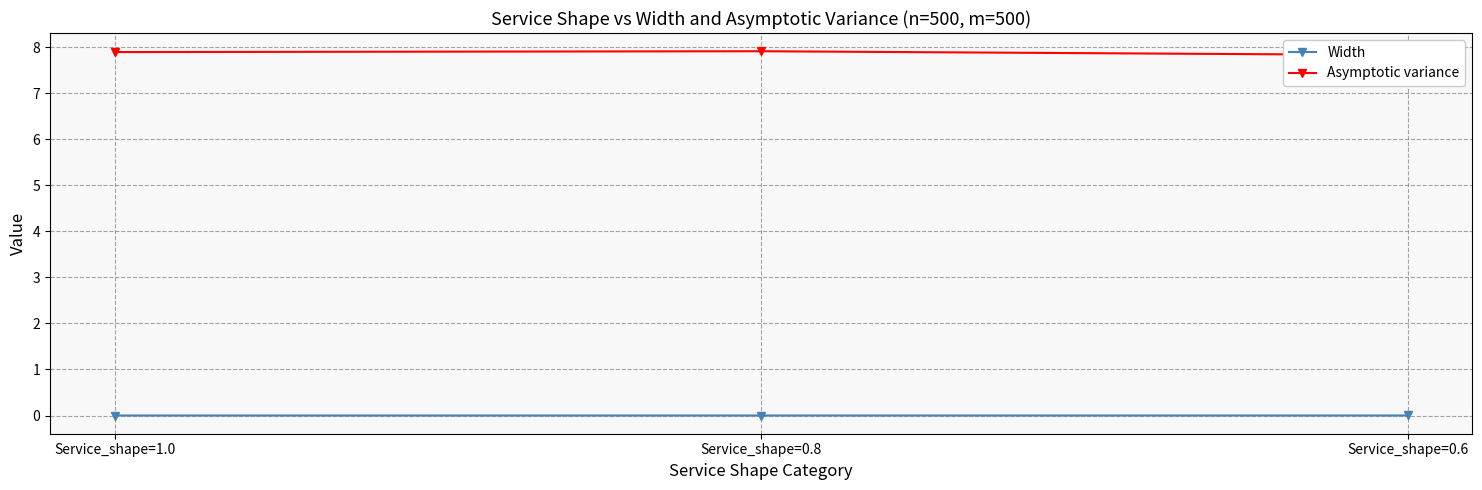

The value of Width at Service_shape=0.6 is 0.0. True or false?

False